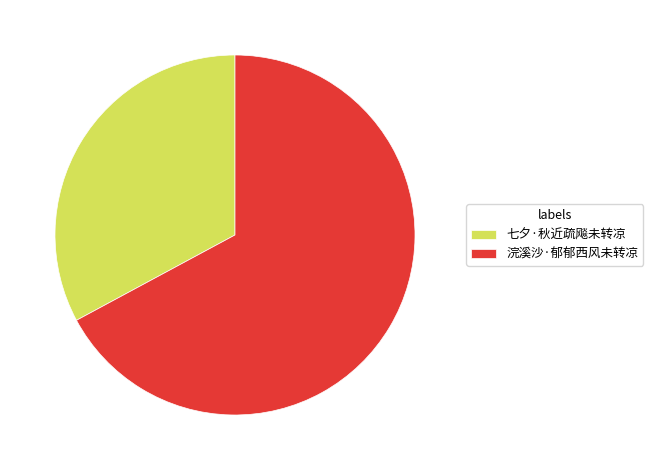

Count the number of slices in the pie.

2